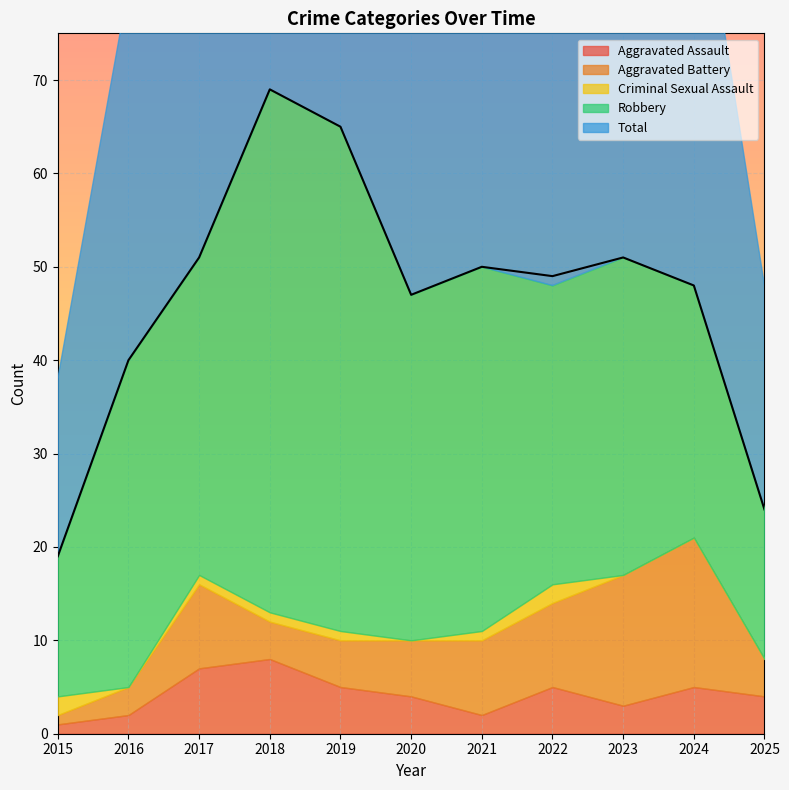

True or false: Total has a value of 51 at 2017.

True